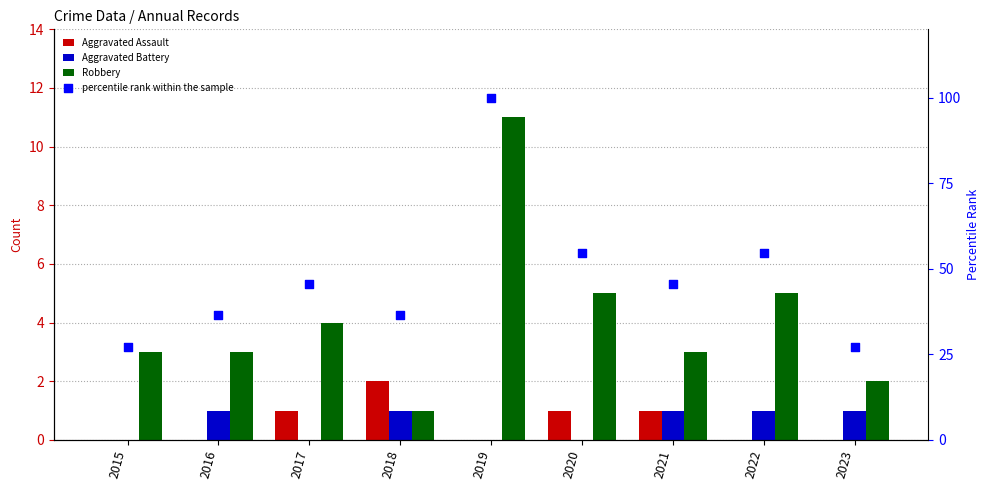

Which series has the largest Y range (max minus min)?

percentile rank within the sample